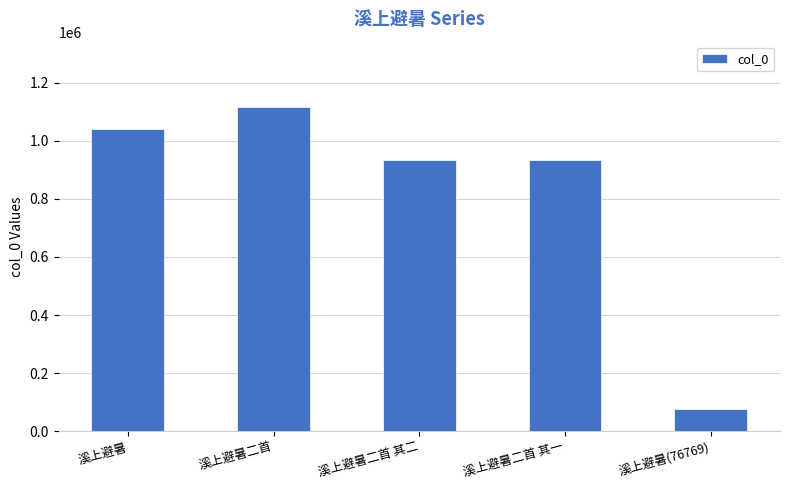

The chart shows a value of 1648654 at 溪上避暑二首 其一. True or false?

False